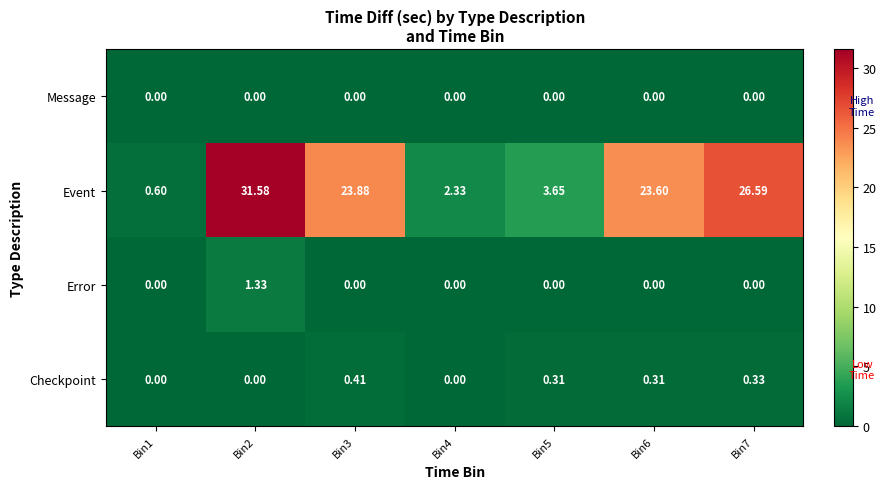

At how many categories does at least one series exceed 16?

4